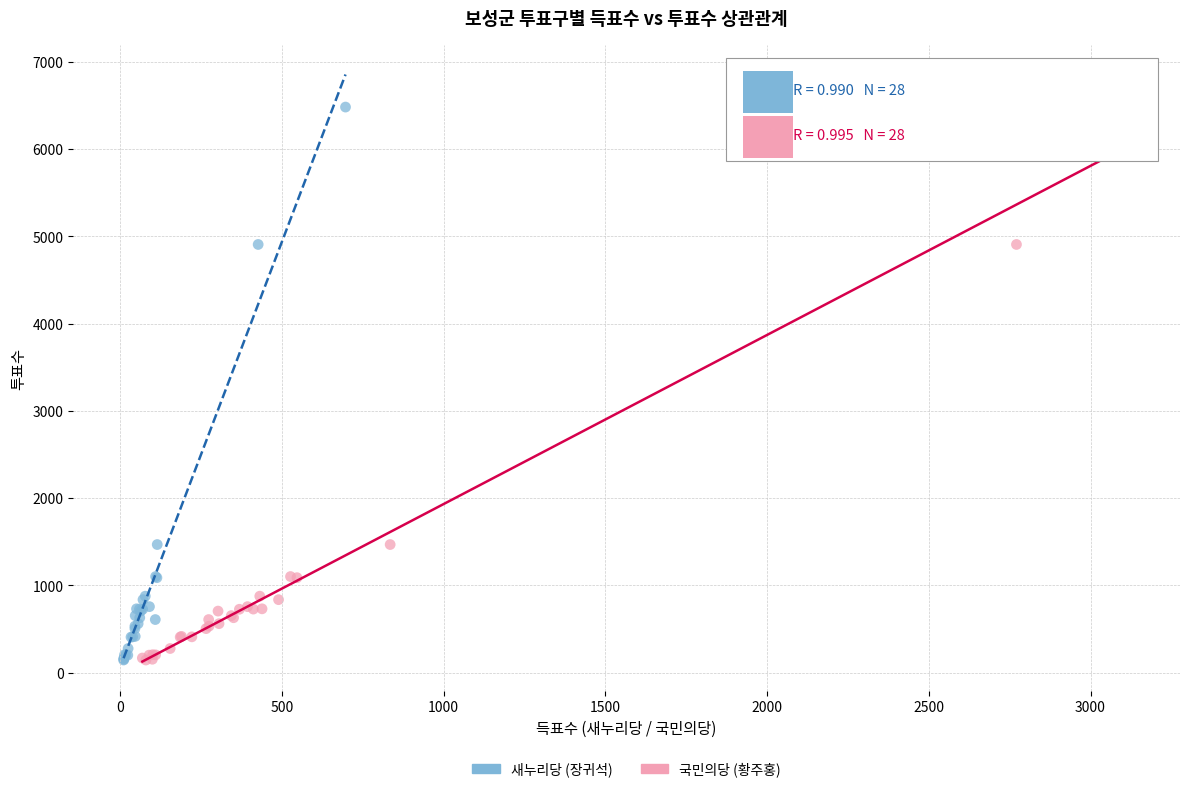

What are all the series names shown in the legend?

새누리당 (장귀석), 국민의당 (황주홍)